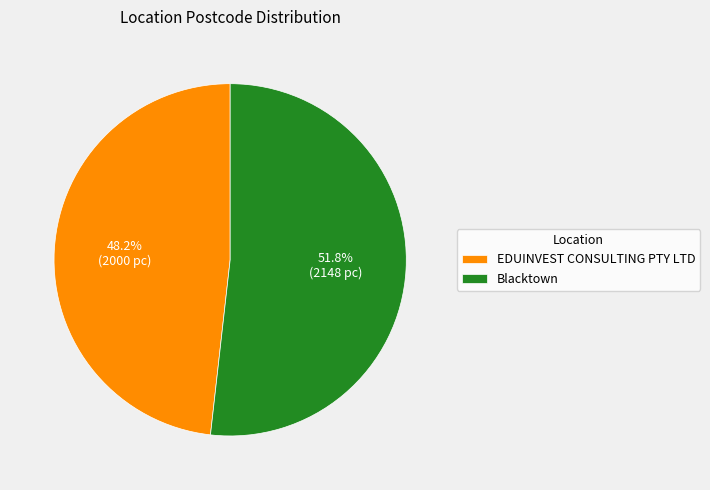

Approximately how many times larger is the value at EDUINVEST CONSULTING PTY LTD compared to Blacktown?

0.9